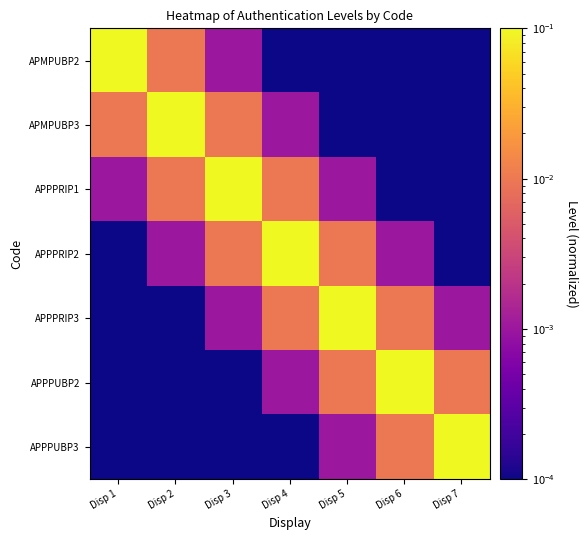

At which category does the chart reach its peak across all series?

Disp 1